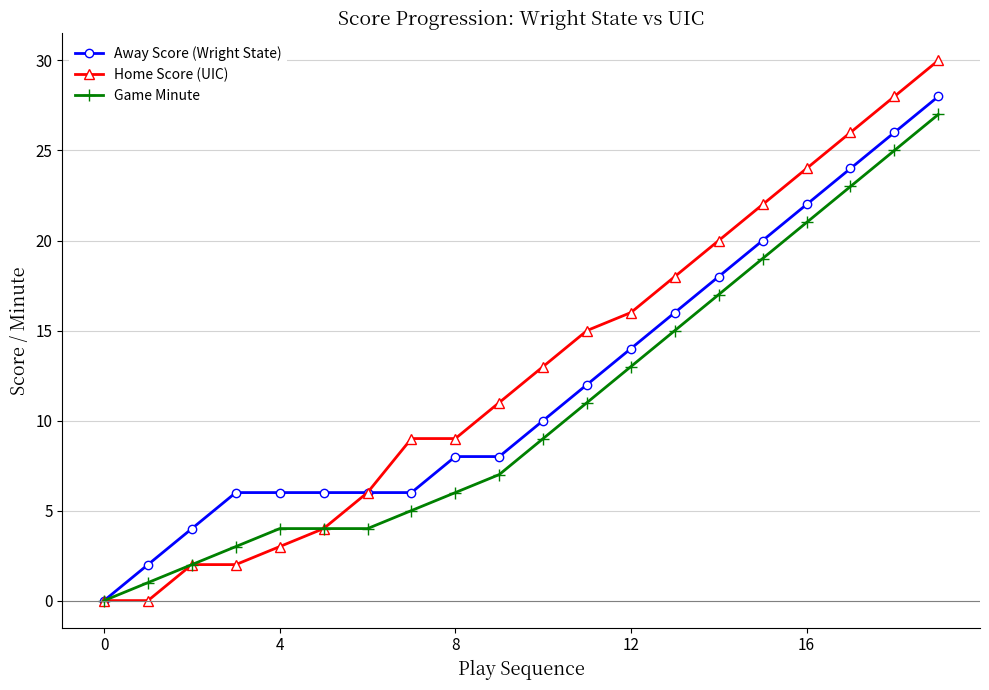

What is the value of the Home Score (UIC) point at the 7th from the left?

6